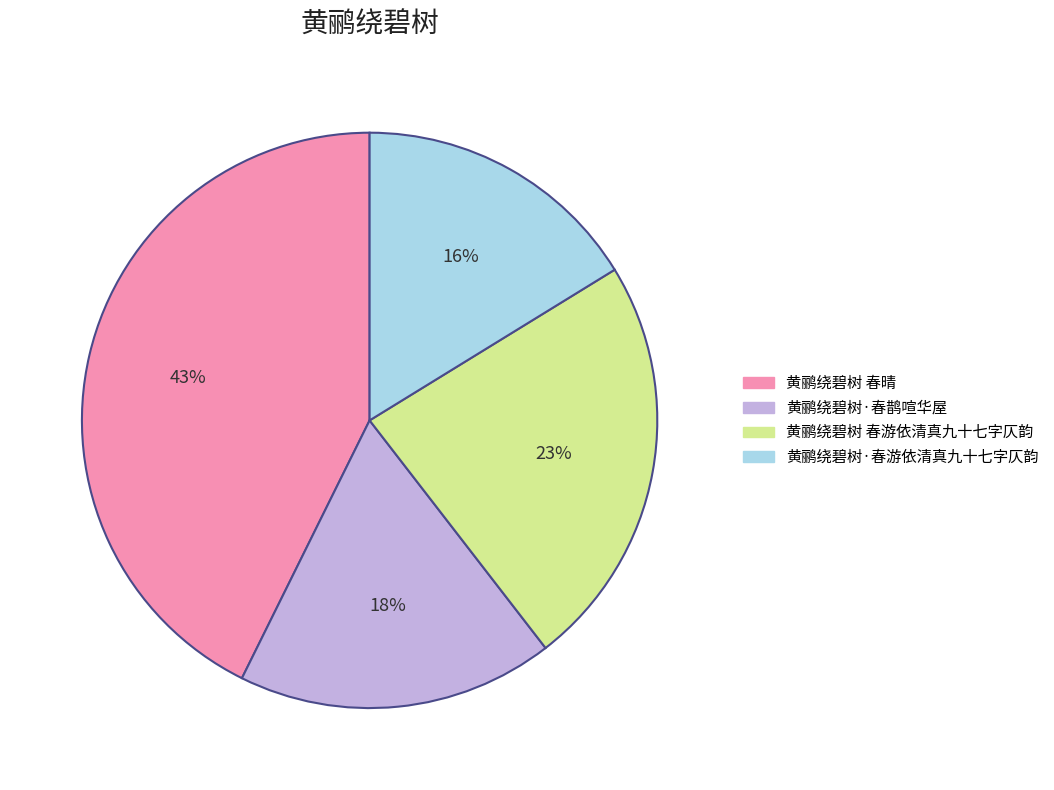

How many segments does this pie chart have?

4